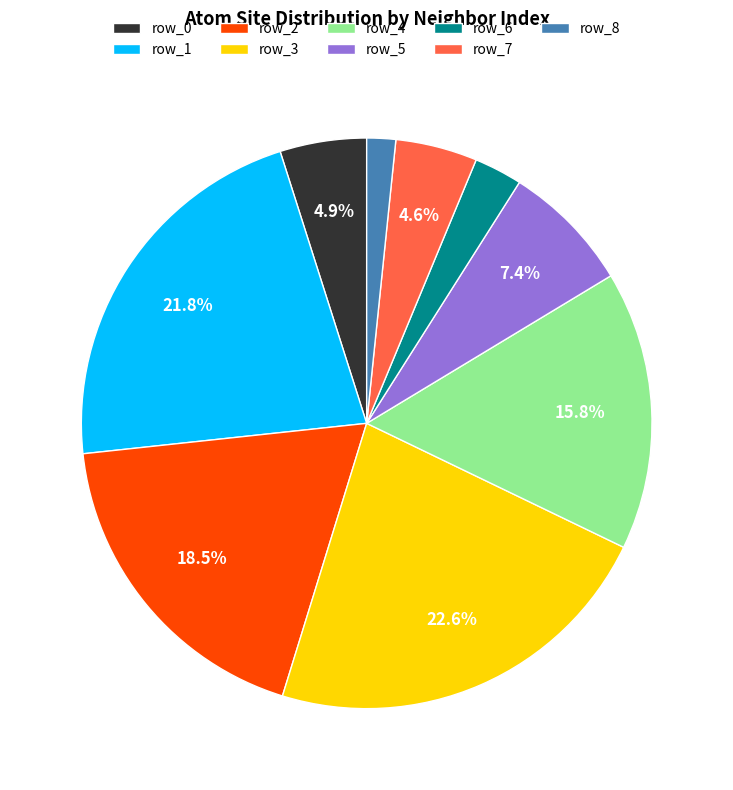

Which slice is the largest?

row_3